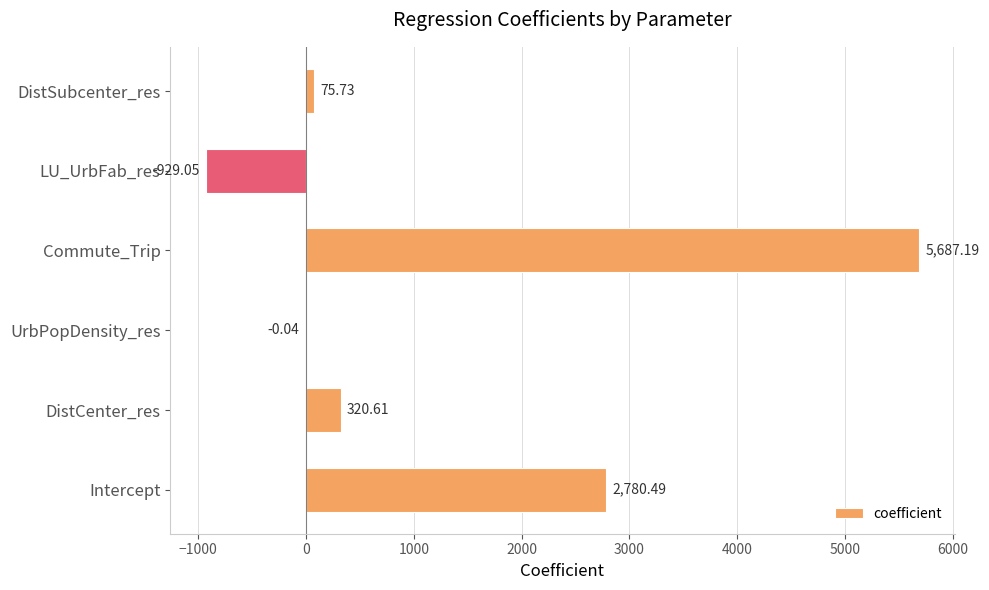

At which label is the value closest to 2379?

Intercept